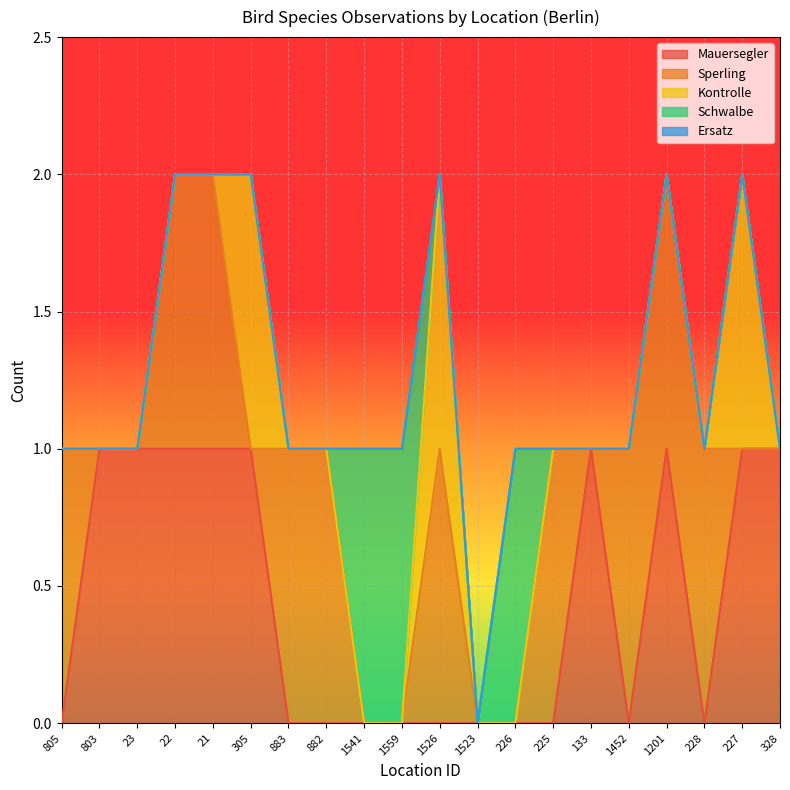

In Sperling, how many points are higher than both neighbors (excluding endpoints)?

2